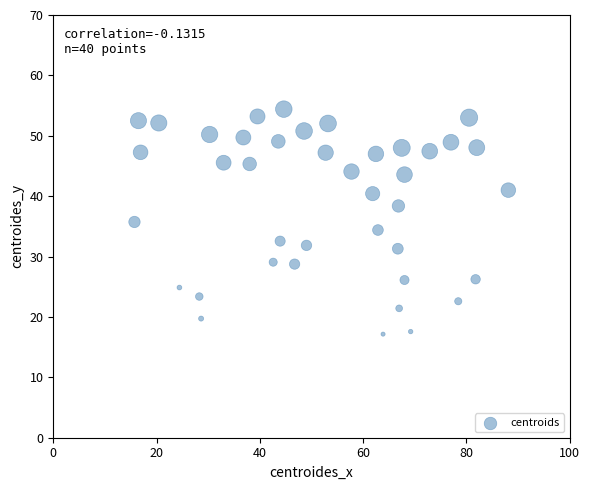

What is the range of Y values (max minus min)?

37.3